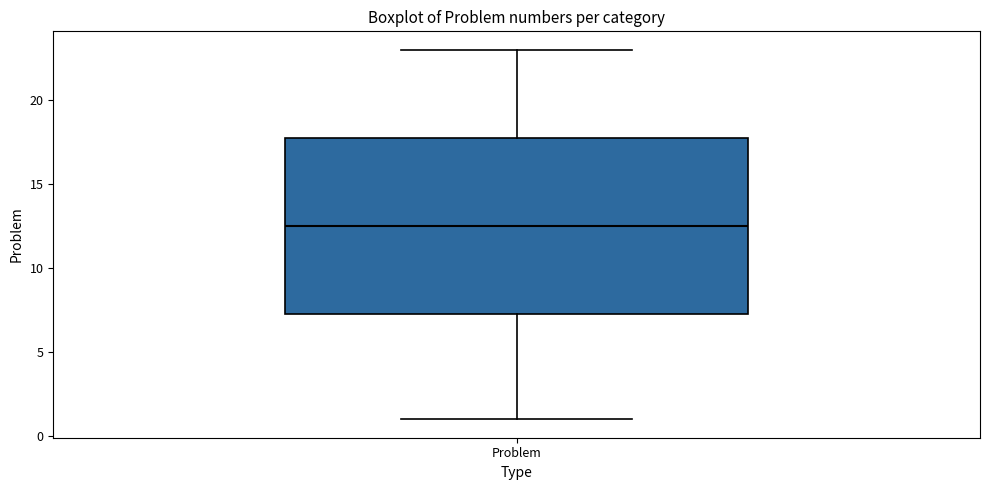

Read this box plot against the y-axis: the position of the median line, the range covered by the box, and the ends of both whiskers. The values are not printed on the chart, so give them approximately, as read against the axis.

median 12.5, box 7.5 to 18.0, whiskers 1.0 to 23.0